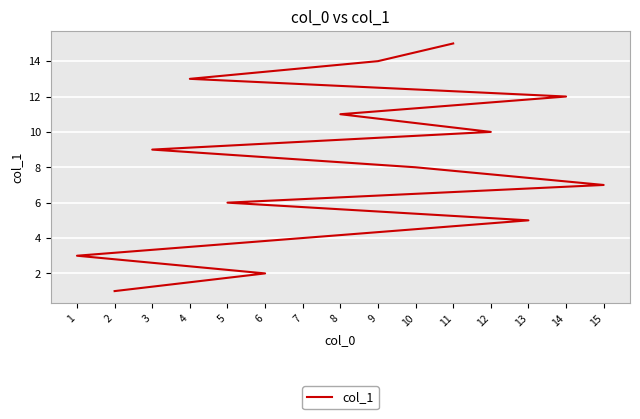

Rank the categories by value from lowest to highest.

2, 6, 1, 7, 13, 5, 15, 10, 3, 12, 8, 14, 4, 9, 11